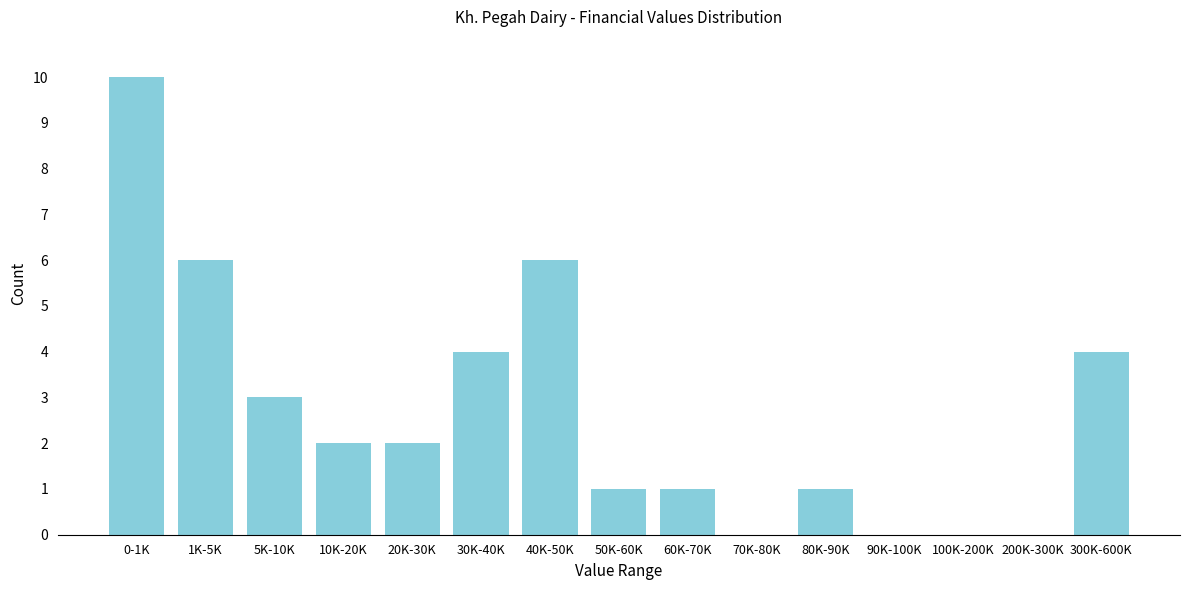

Reading left to right, list all the values displayed in this chart.

0-1K=10	1K-5K=6	5K-10K=3	10K-20K=2	20K-30K=2	30K-40K=4	40K-50K=6	50K-60K=1	60K-70K=1	70K-80K=0	80K-90K=1	90K-100K=0	100K-200K=0	200K-300K=0	300K-600K=4